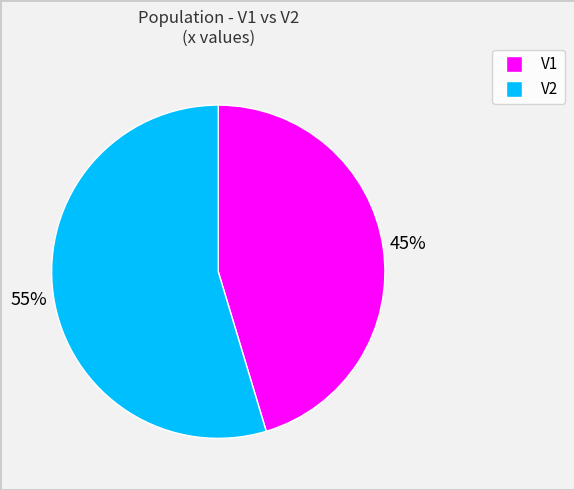

Which slice is the smallest?

V1